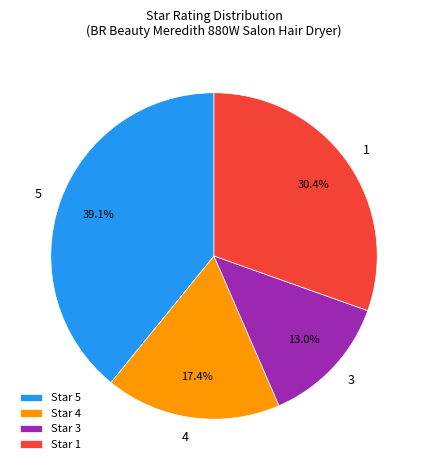

Which category has the smallest portion of the pie?

Star 3